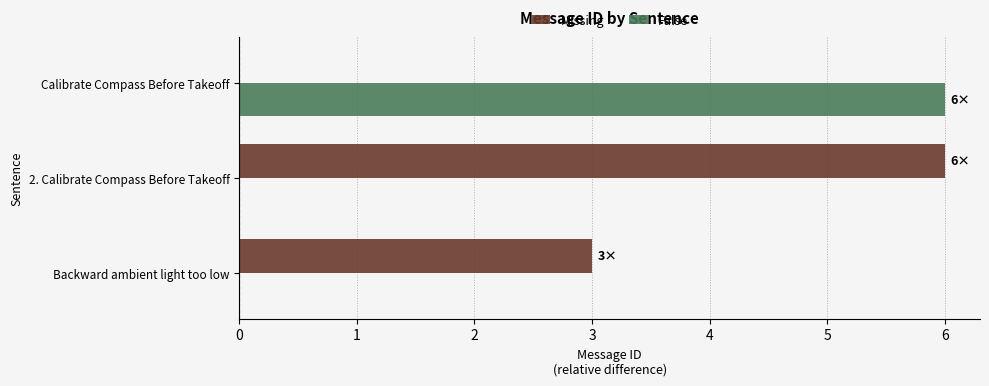

What are all the series names shown in the legend?

Missing, False